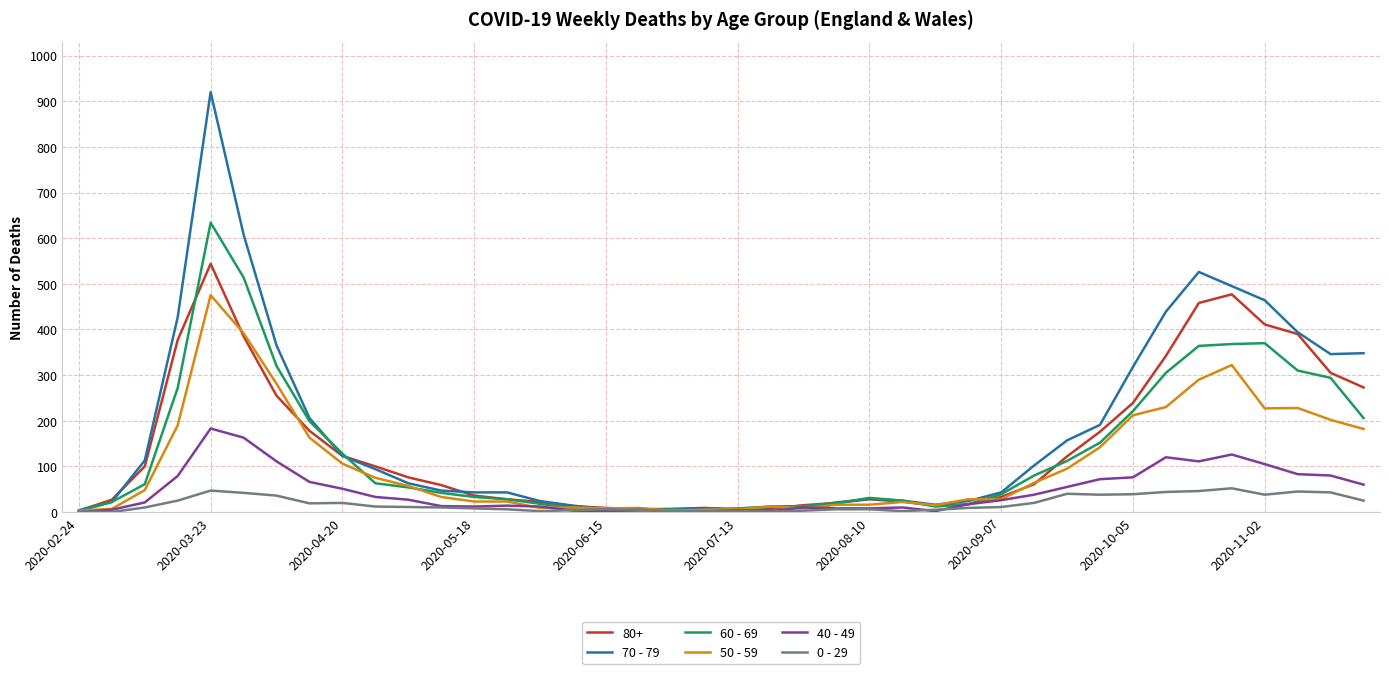

What is the greatest value displayed?

920